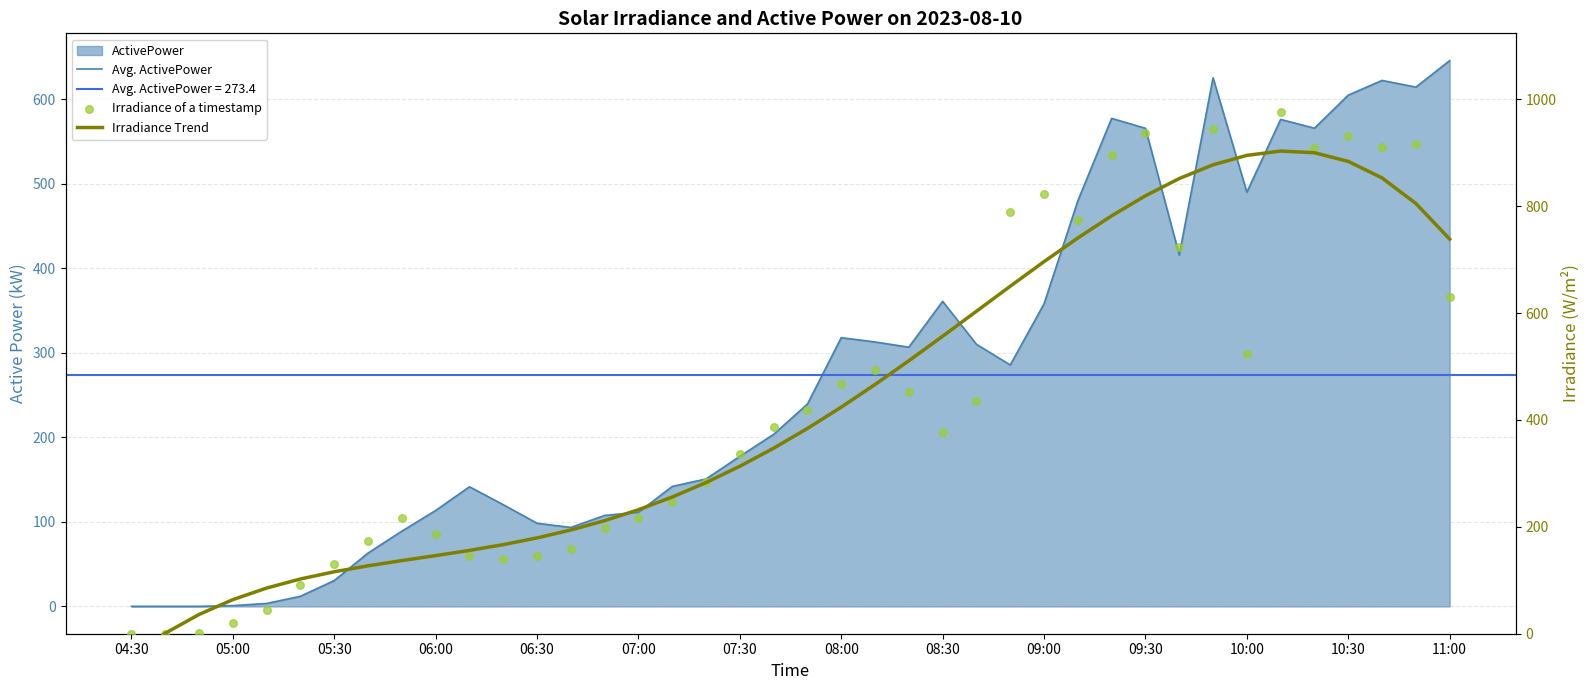

Which series has the widest spread of Y values?

Irradiance of a timestamp